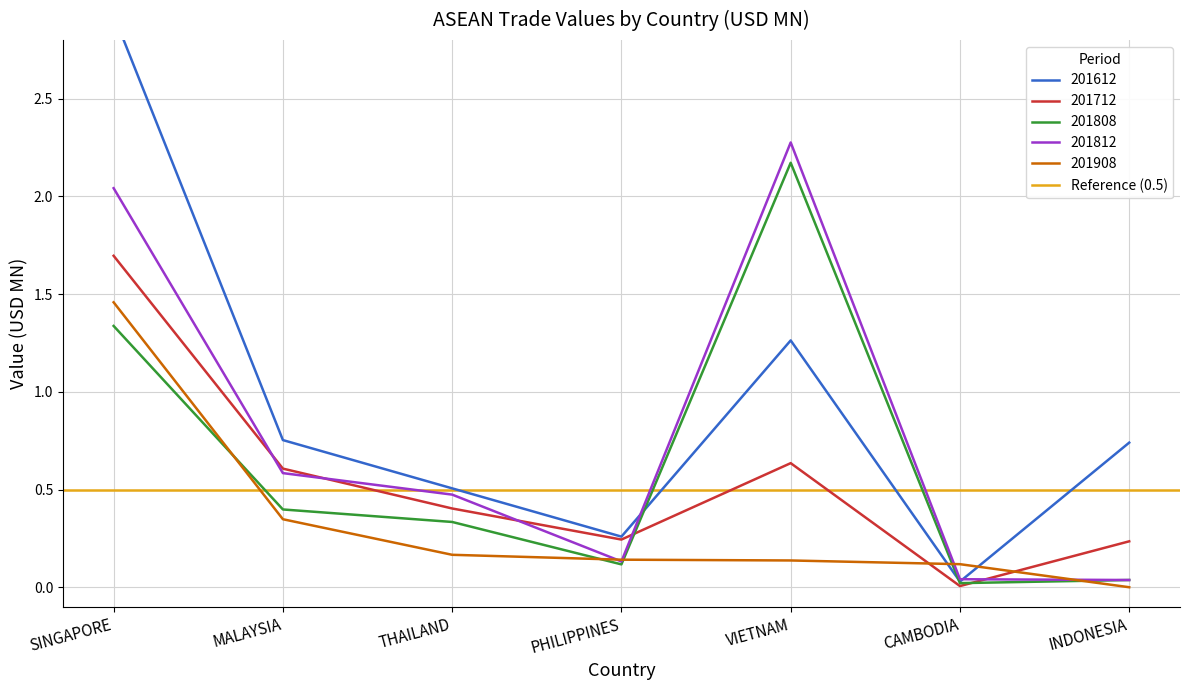

What position from the right is PHILIPPINES?

4